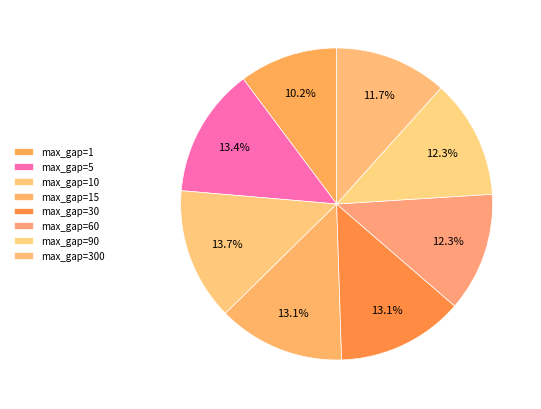

Count the number of slices in the pie.

8